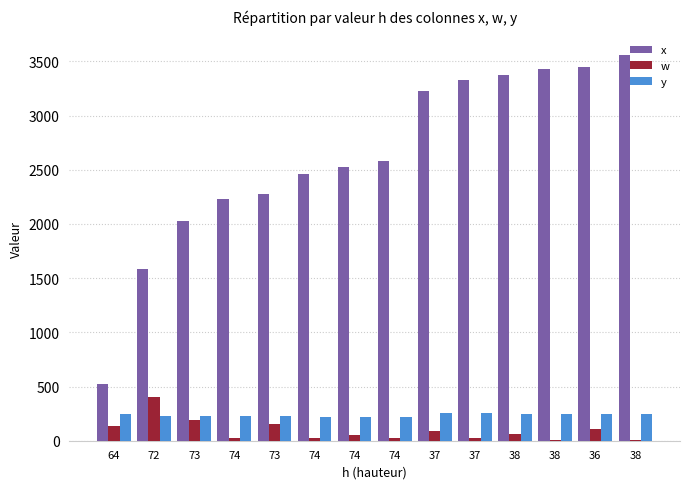

Is the value of y at 36 greater than the value of w at 74?

Yes